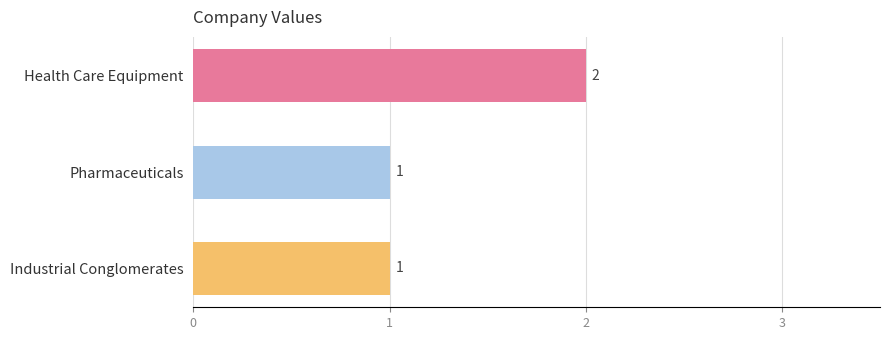

Reading top to bottom, list all the values displayed in this chart.

Health Care Equipment=2	Pharmaceuticals=1	Industrial Conglomerates=1